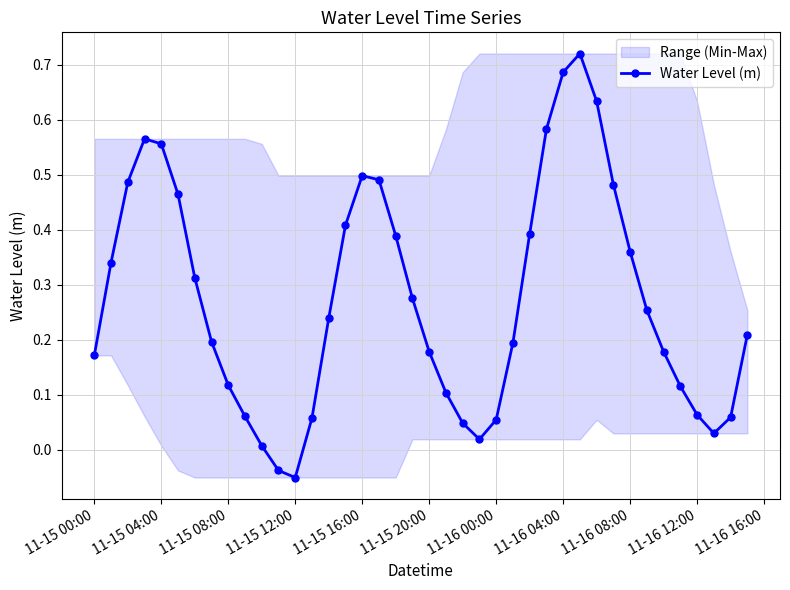

How many interior local peaks does the Water Level (m) series have?

3